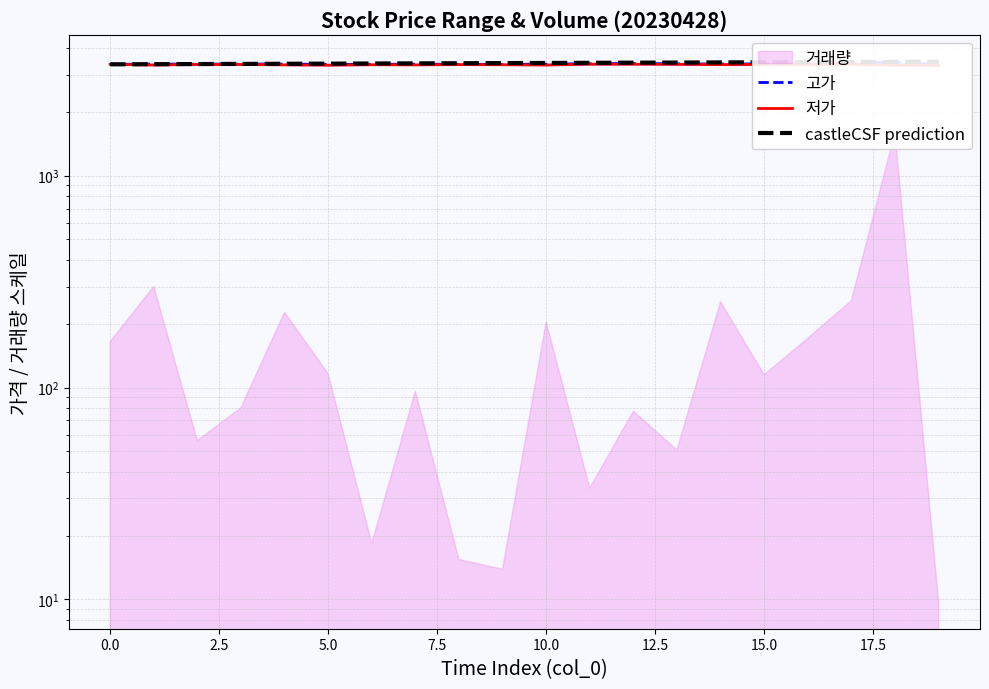

Count the number of categories in the chart.

20